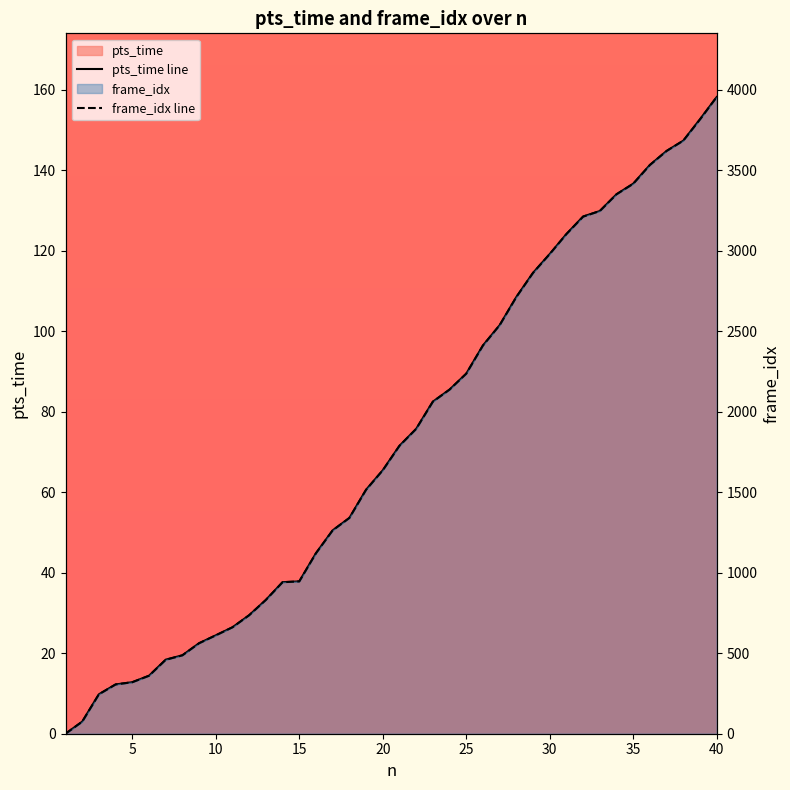

True or false: frame_idx line has more than 0 interior local peaks.

False